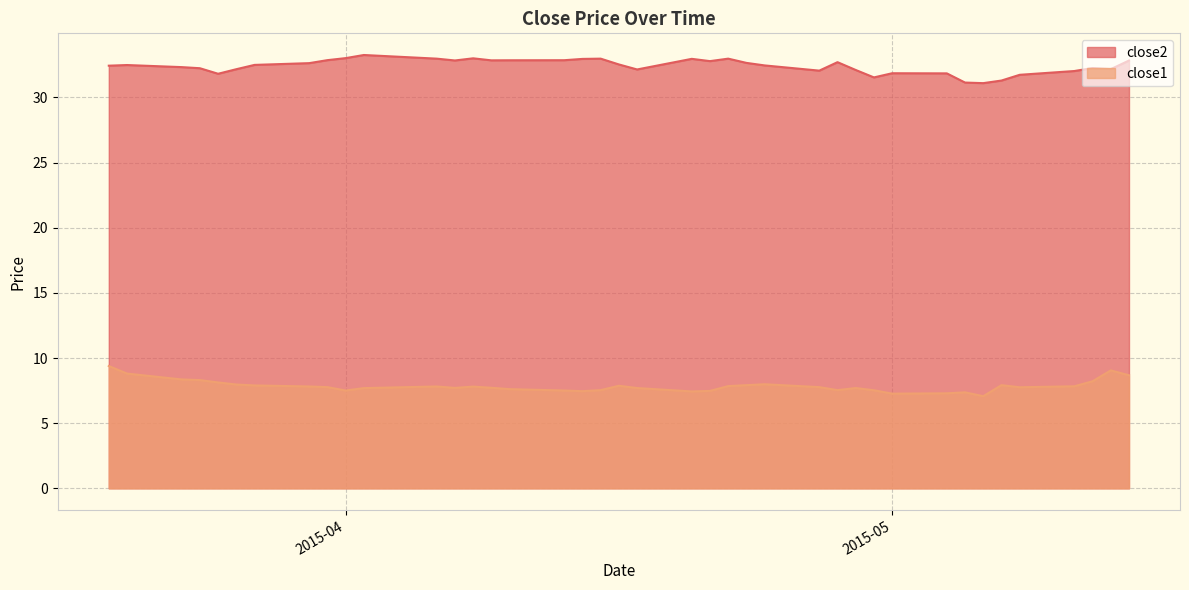

Does the chart display data point markers on the line(s)?

No